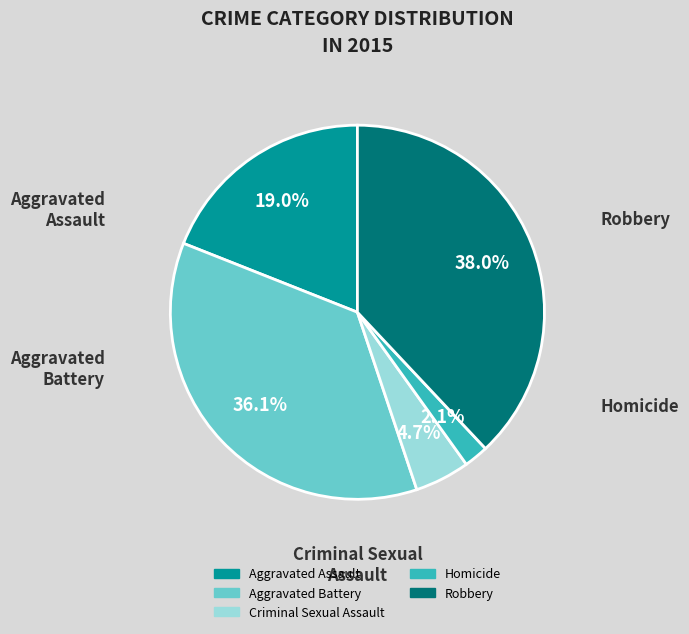

To the nearest percent, what portion does Aggravated Battery represent?

36%